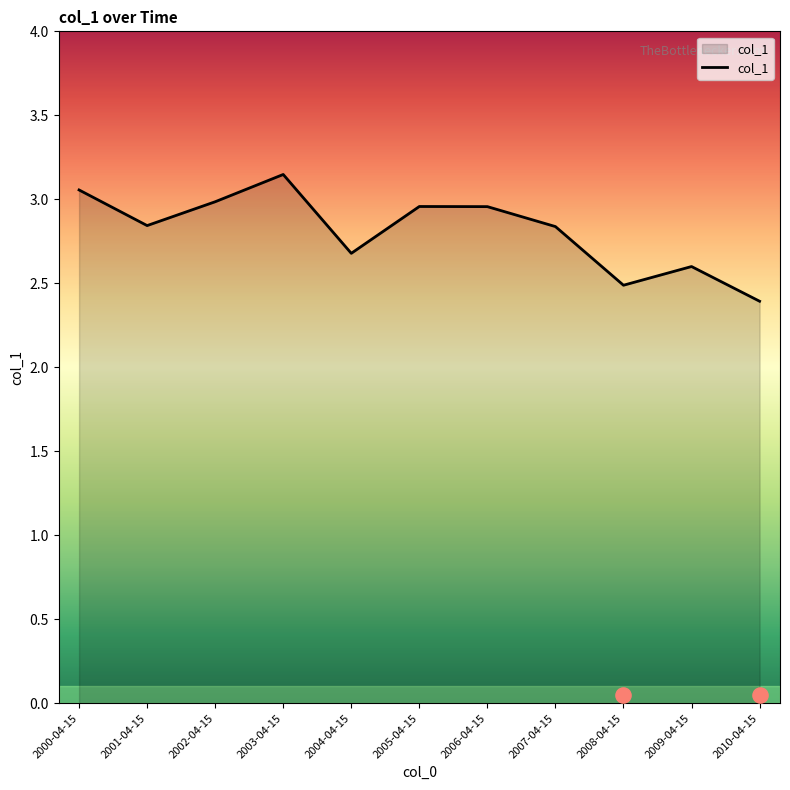

Between 2003-04-15 and 2008-04-15, which is larger?

2003-04-15